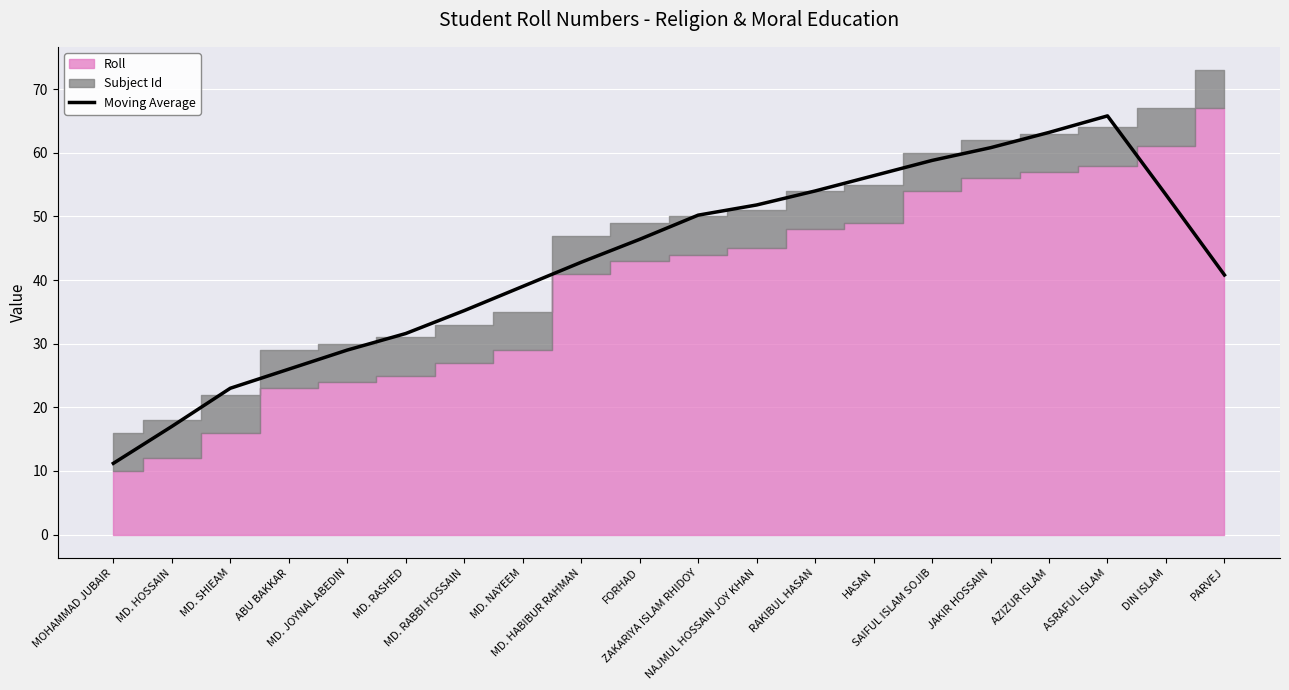

Which has a higher value, JAKIR HOSSAIN or ZAKARIYA ISLAM RHIDOY?

JAKIR HOSSAIN